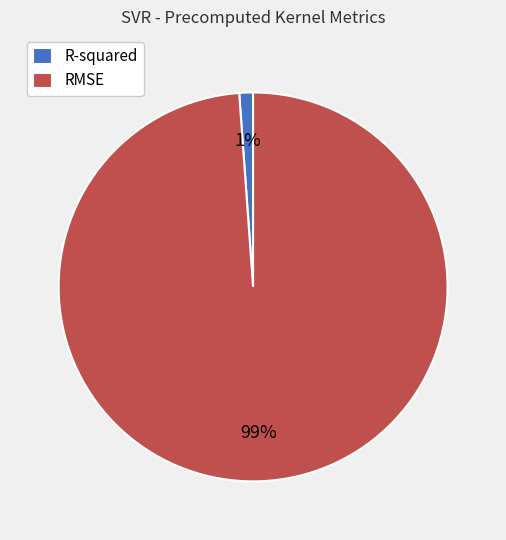

Count the number of slices in the pie.

2